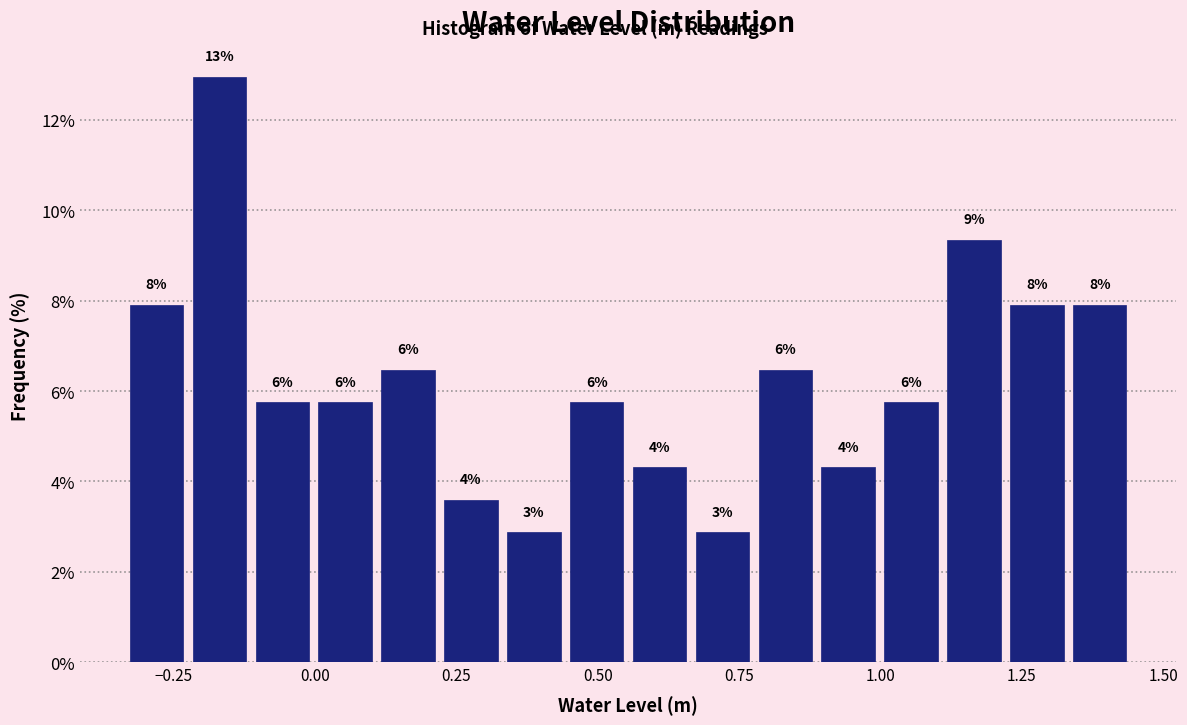

Read against the x-axis, roughly where is the centre of the tallest bar?

-0.15